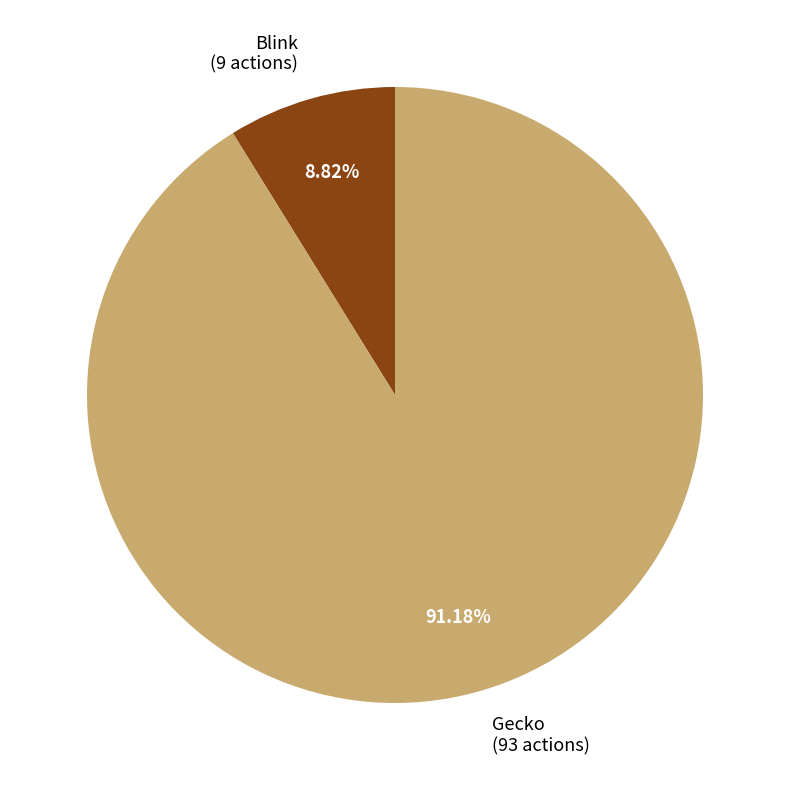

To the nearest percent, what percentage of the pie is Blink?

9%